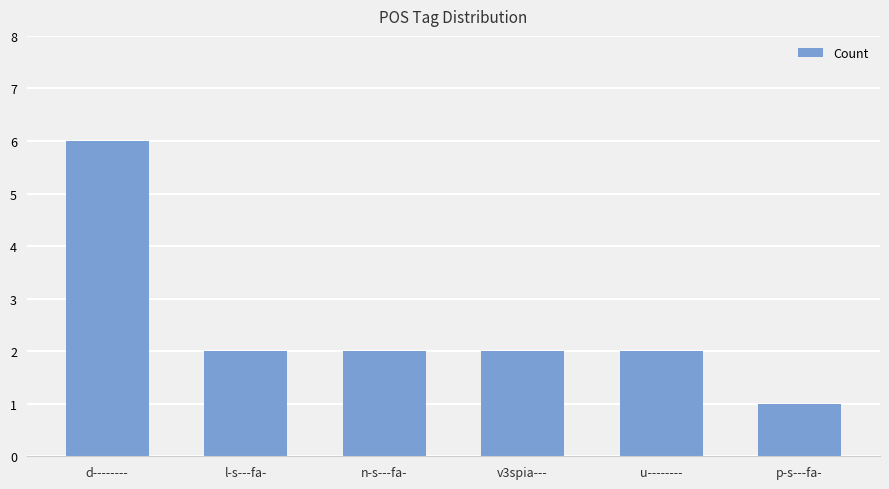

Approximately how many times larger is the value at v3spia--- compared to u--------?

1.0